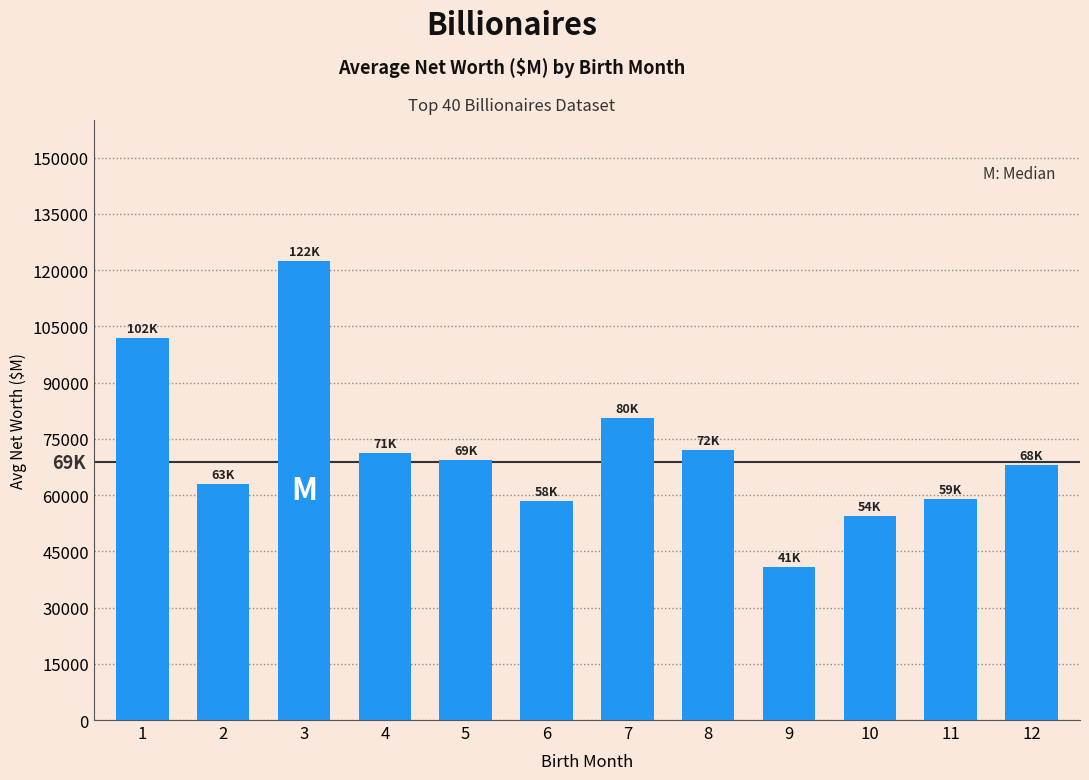

The value at 7 is 80500.0. True or false?

True